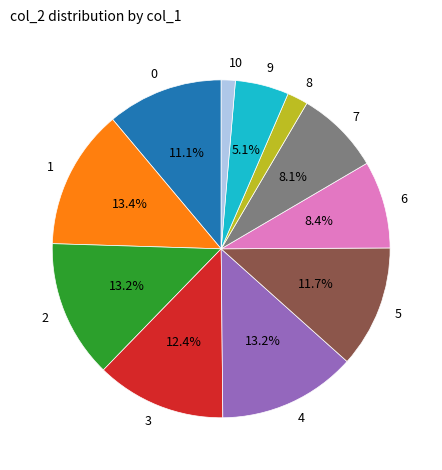

Does 1 account for over 50% of the chart?

No